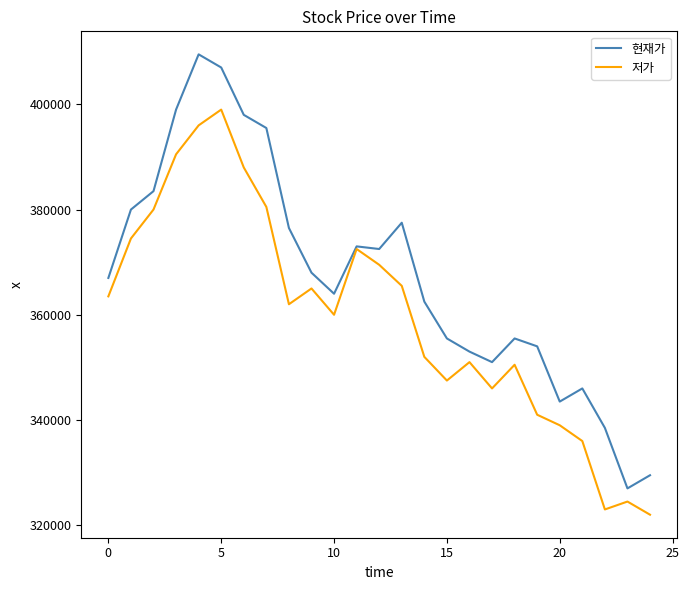

Which series has the widest spread of values?

현재가